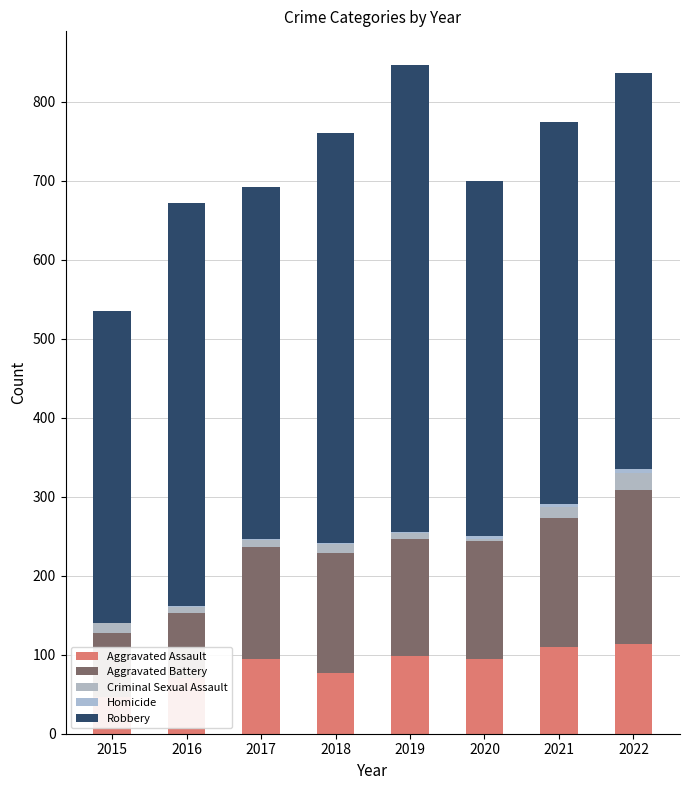

How many bars are there in each group?

5